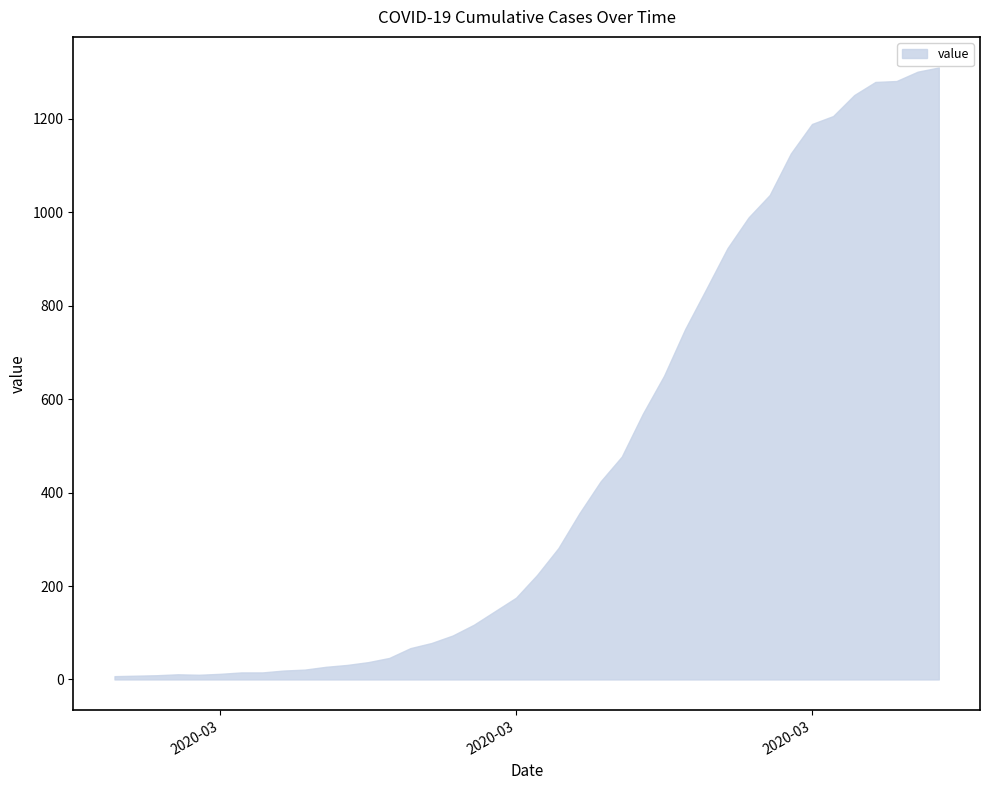

How many data points are above 224?

19